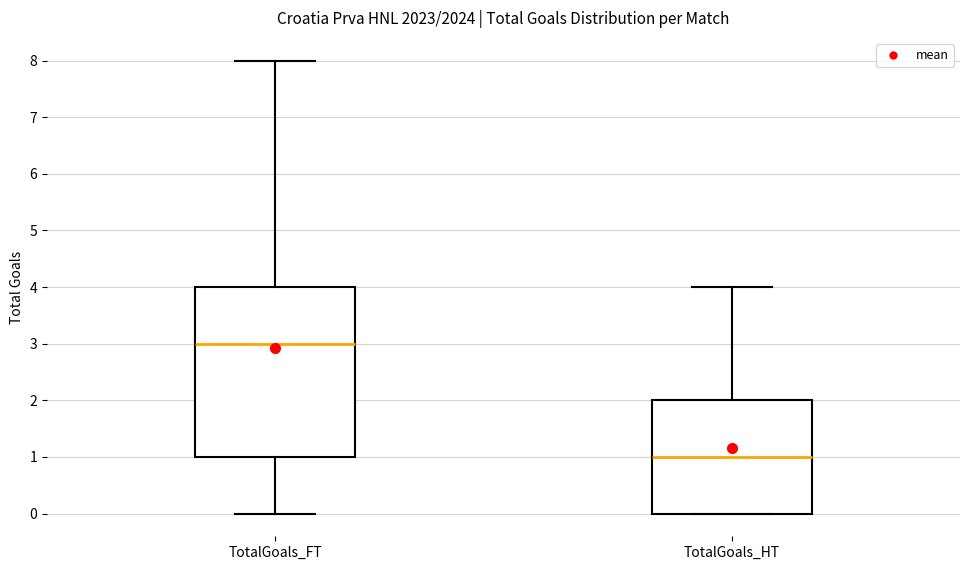

Where does the upper whisker of the box for TotalGoals_FT end on the y-axis? The values are not printed on the chart, so give them approximately, as read against the axis.

8